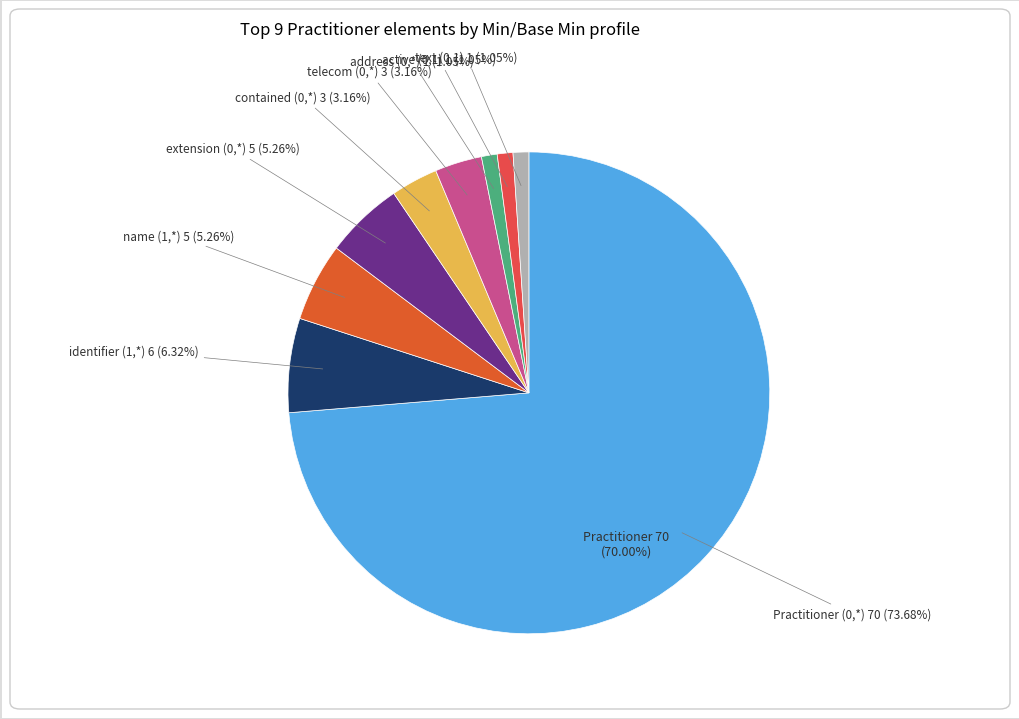

Which category has the smallest portion of the pie?

Practitioner.address (0,*)